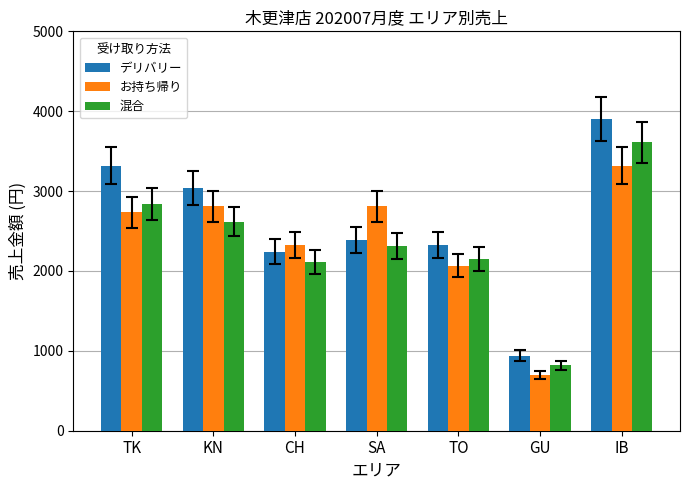

What is the sum of all 混合 values?

16465